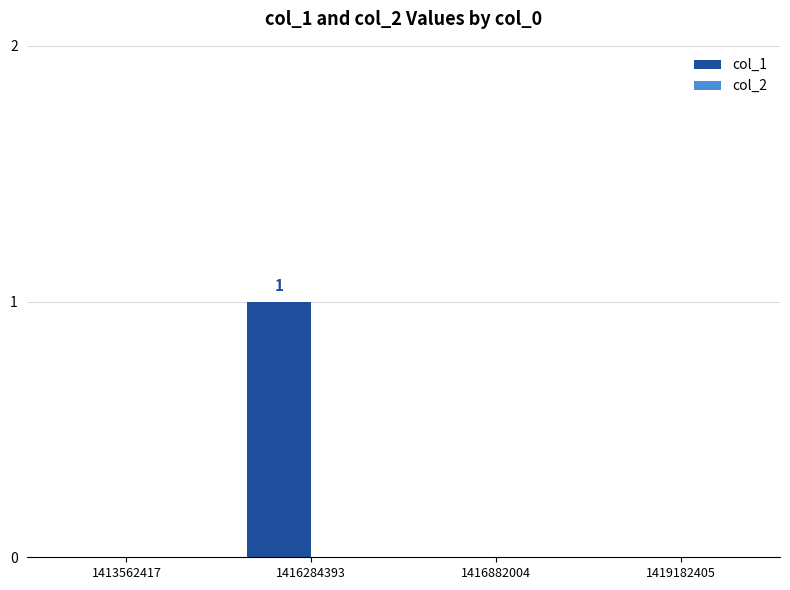

Are the bars horizontal?

No